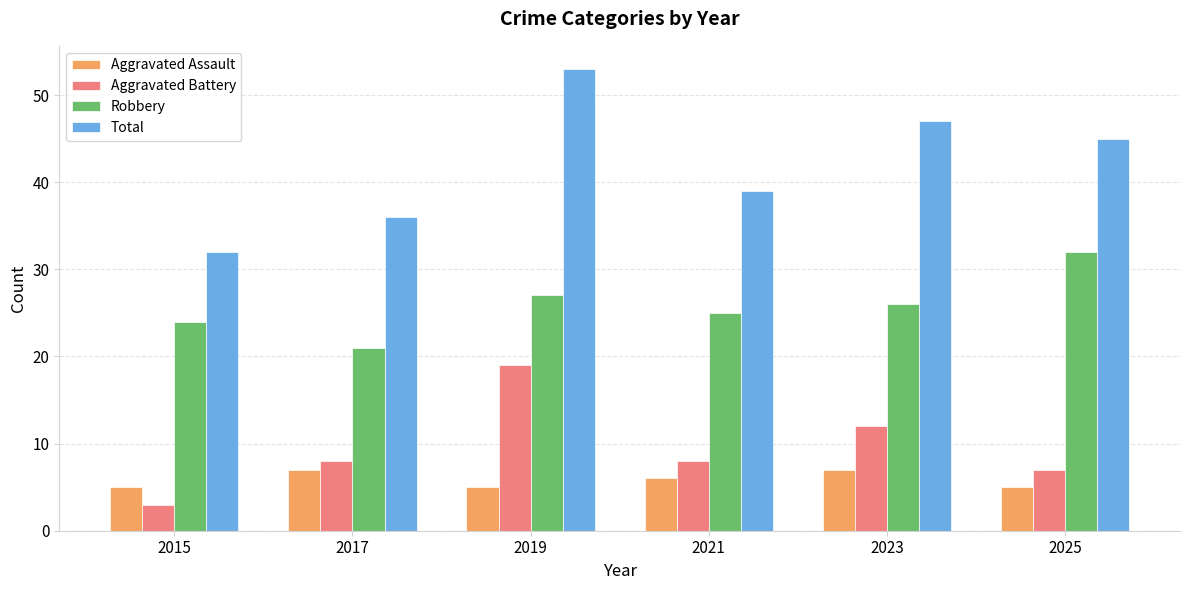

Rank the series by their maximum value, from highest to lowest.

Total, Robbery, Aggravated Battery, Aggravated Assault